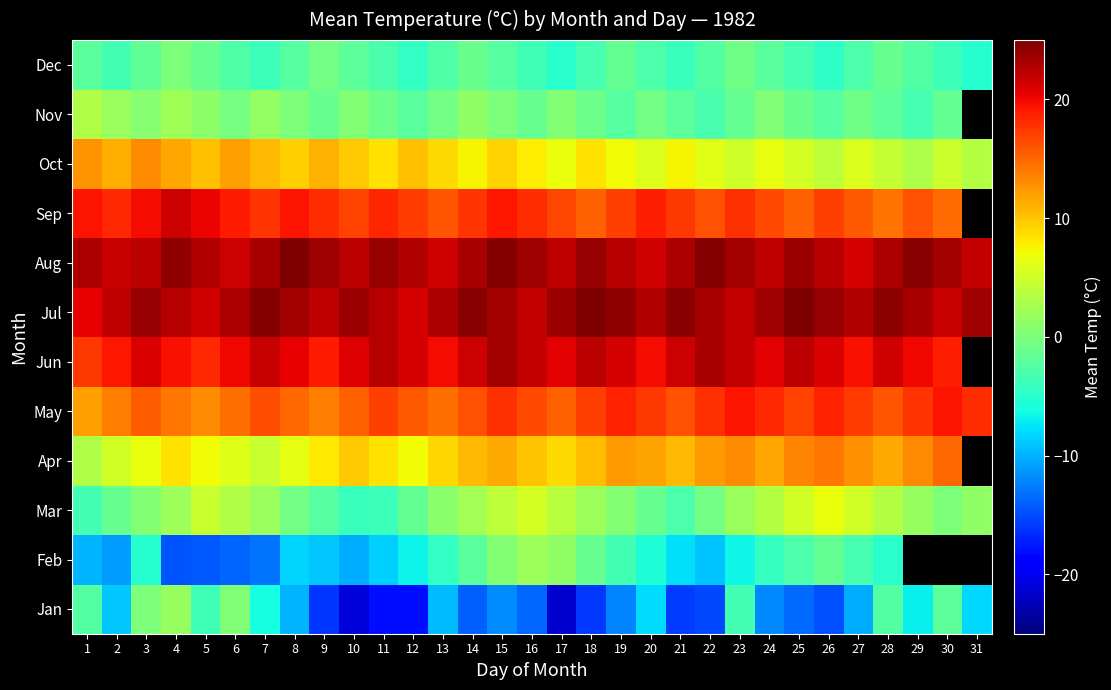

What is the average value of the Jul series?

23.2